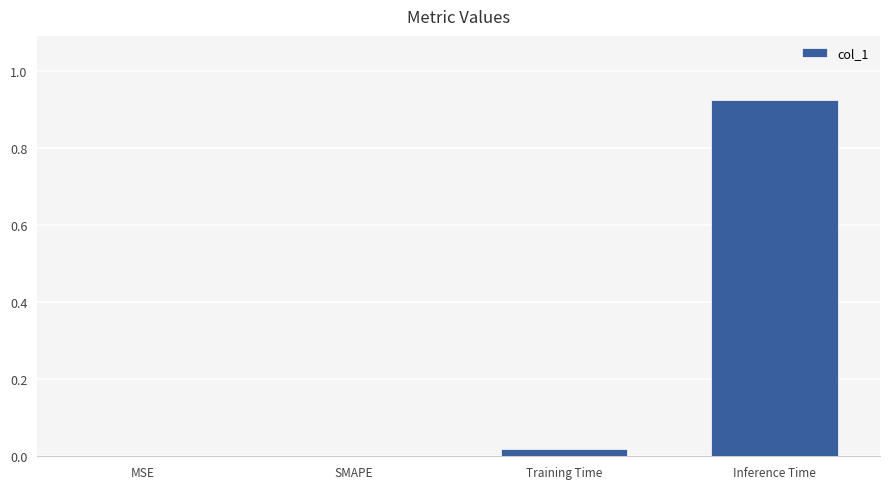

Which label corresponds to the largest value in the chart?

Inference Time